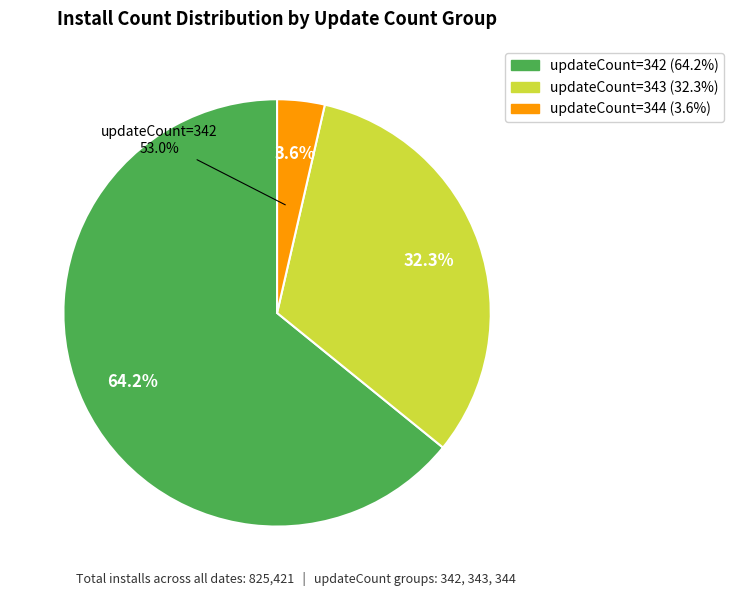

Is 2024-12-13 the majority of the pie?

No